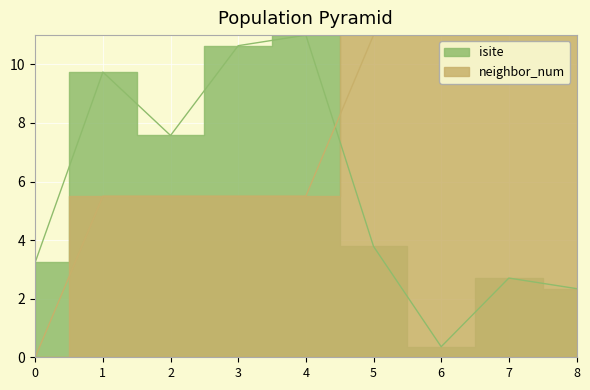

How many lines are shown in the chart?

2